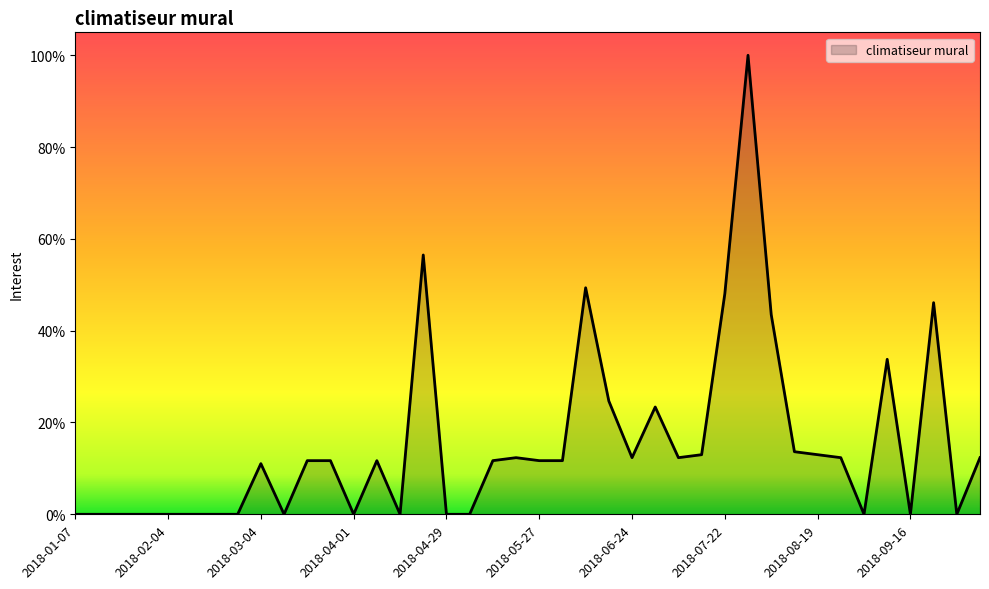

Is this an area chart (filled region under the line)?

Yes